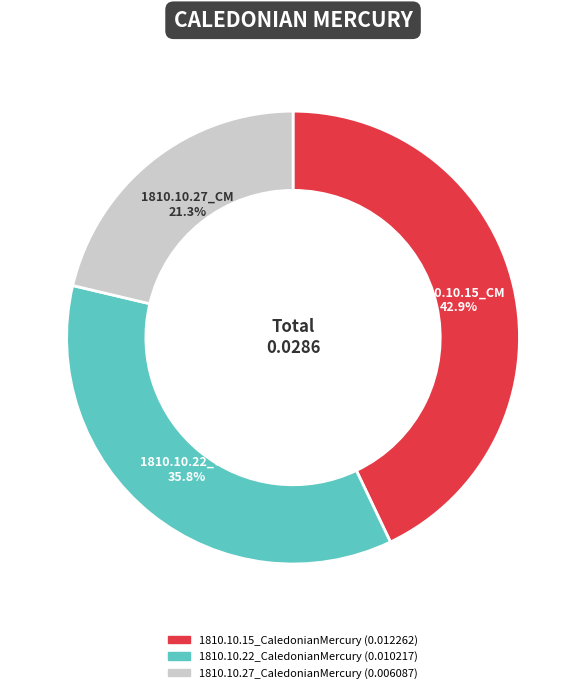

To the nearest percent, what is the average slice percentage?

33%